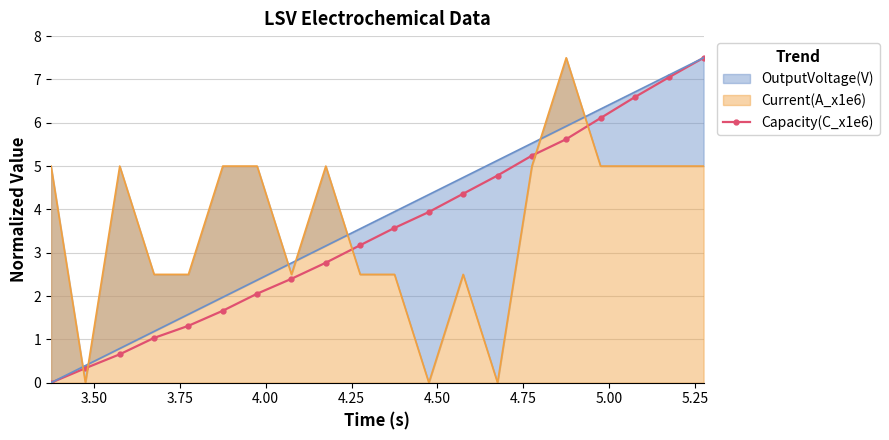

Does the chart have visible grid lines?

Yes